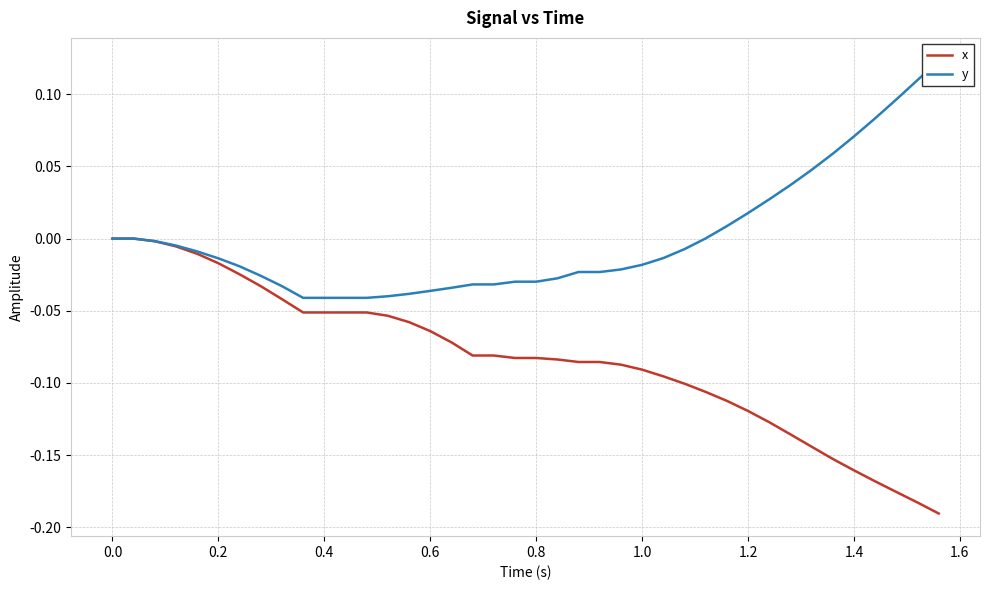

How many positive values does the y series have?

12